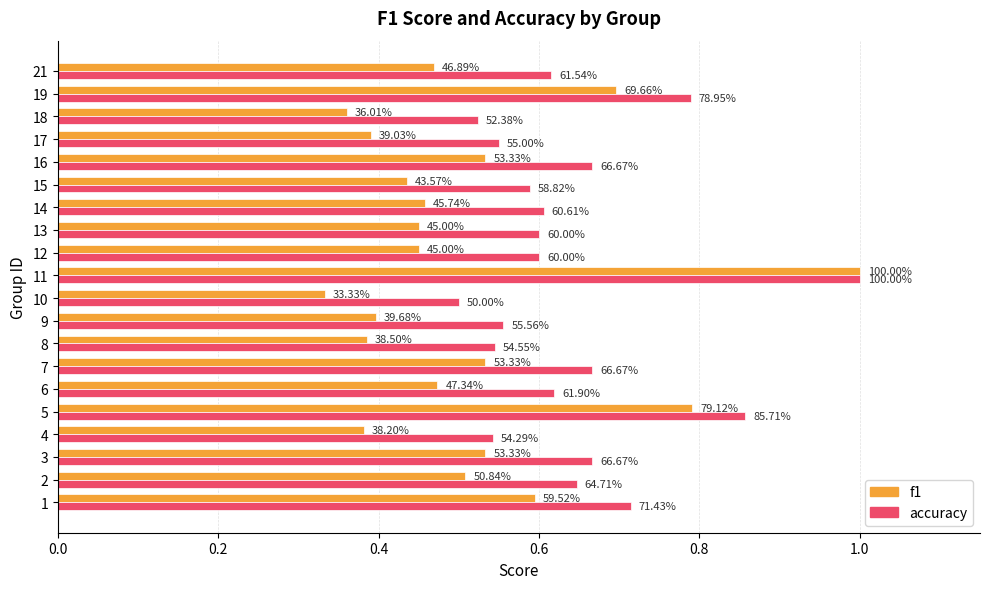

What are all the series names shown in the legend?

f1, accuracy